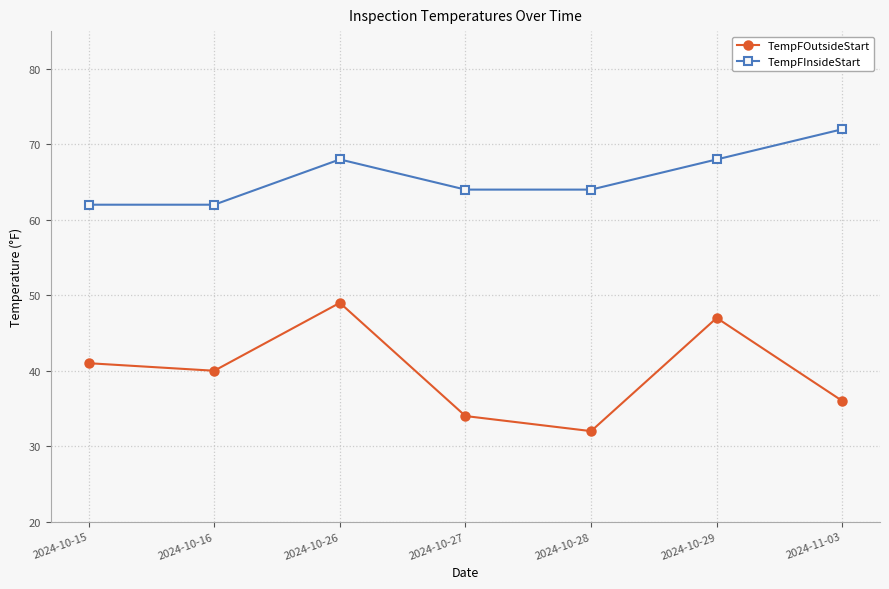

What is the label of the 1st point from the left?

2024-10-15